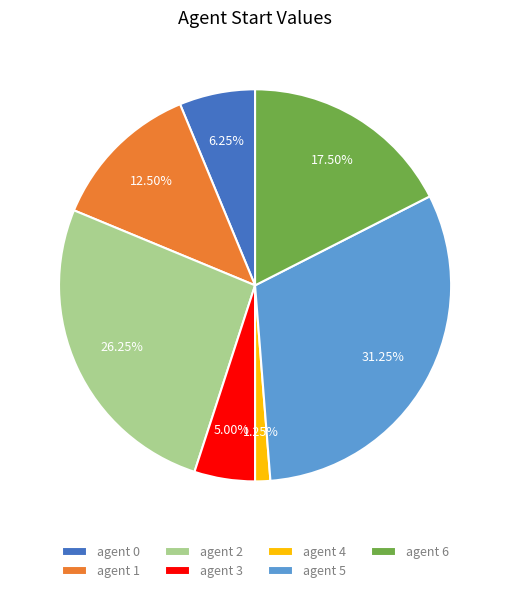

Is the sum of agent 6 and agent 2 greater than half?

No